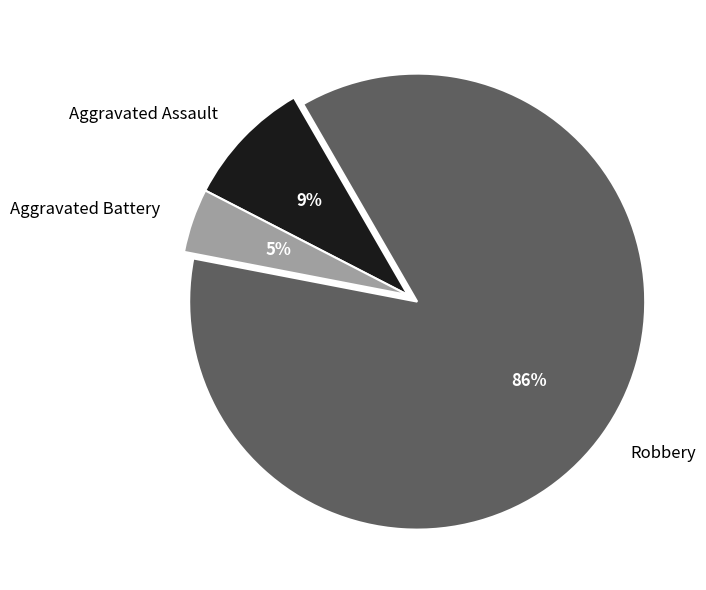

Which category has the smallest portion of the pie?

Aggravated Battery